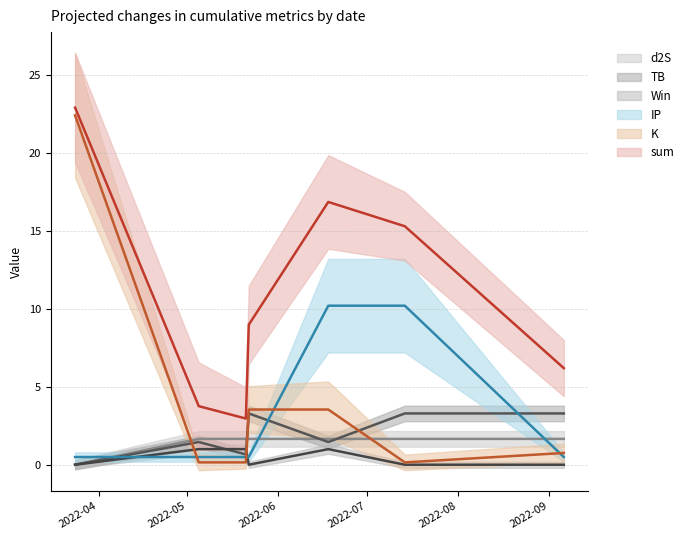

What are all the series names shown in the legend?

sum, TB, K, d2S, IP, Win